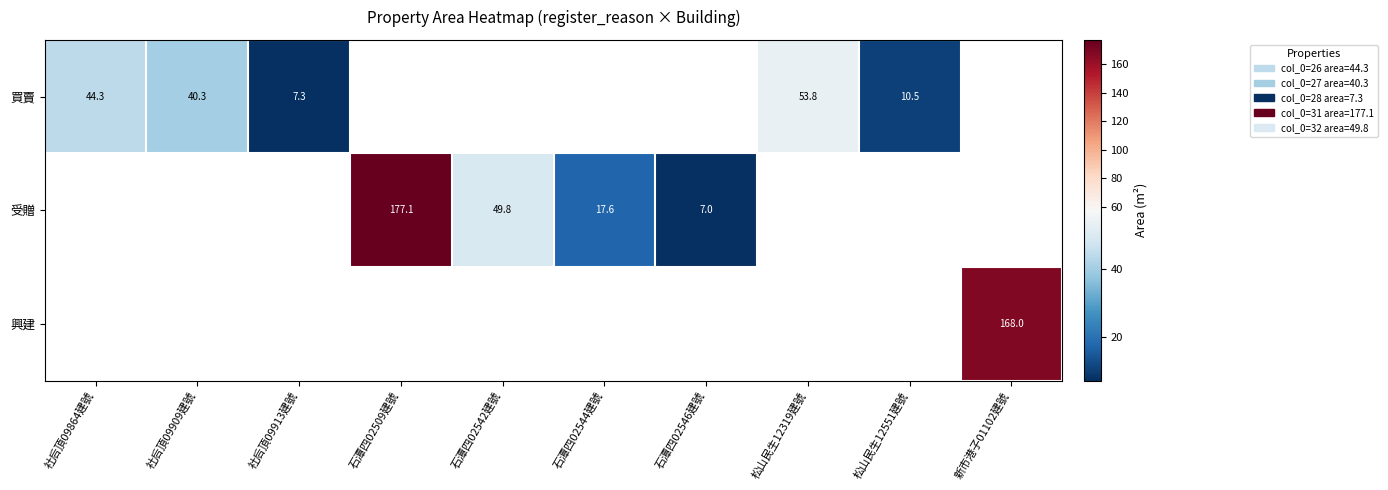

How many categories are shown in the chart?

10